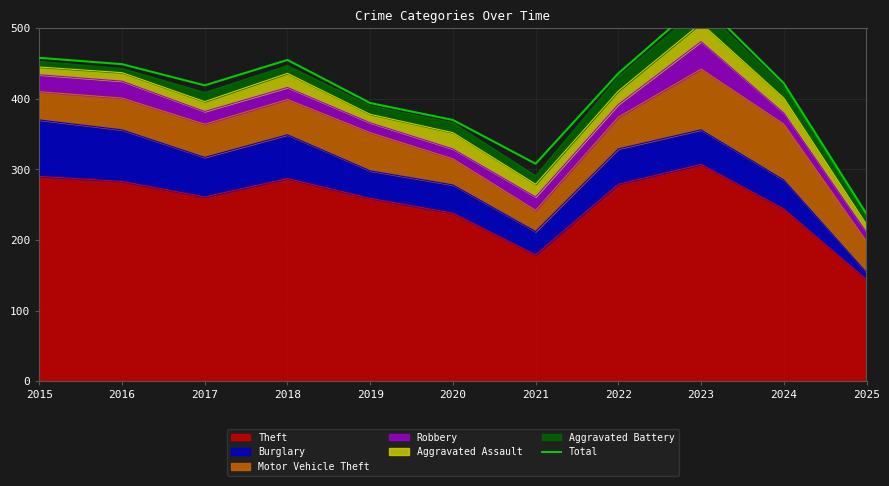

List the labels in order of value, smallest first.

2025, 2021, 2020, 2019, 2017, 2024, 2022, 2016, 2018, 2015, 2023